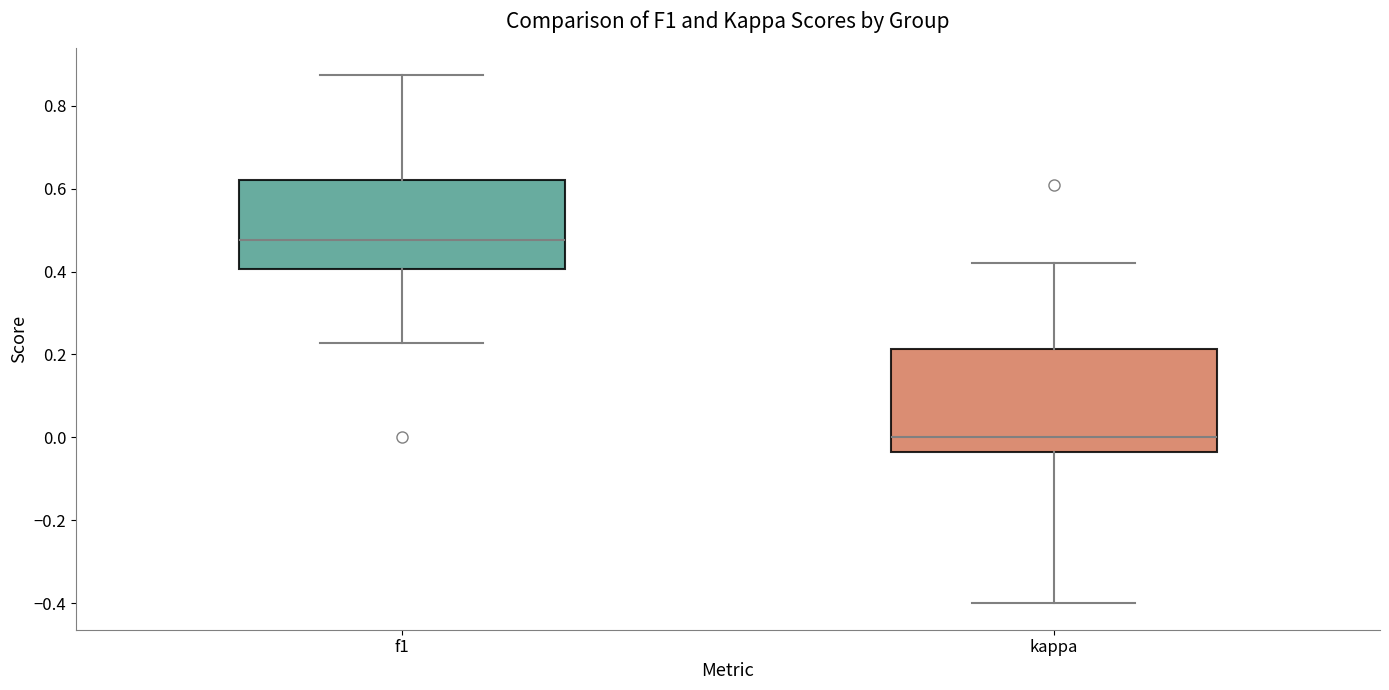

Which box's median line is the highest?

f1